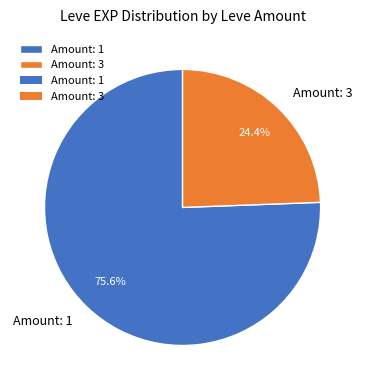

Approximately how many times larger is the value at Amount: 1 compared to Amount: 3?

3.1